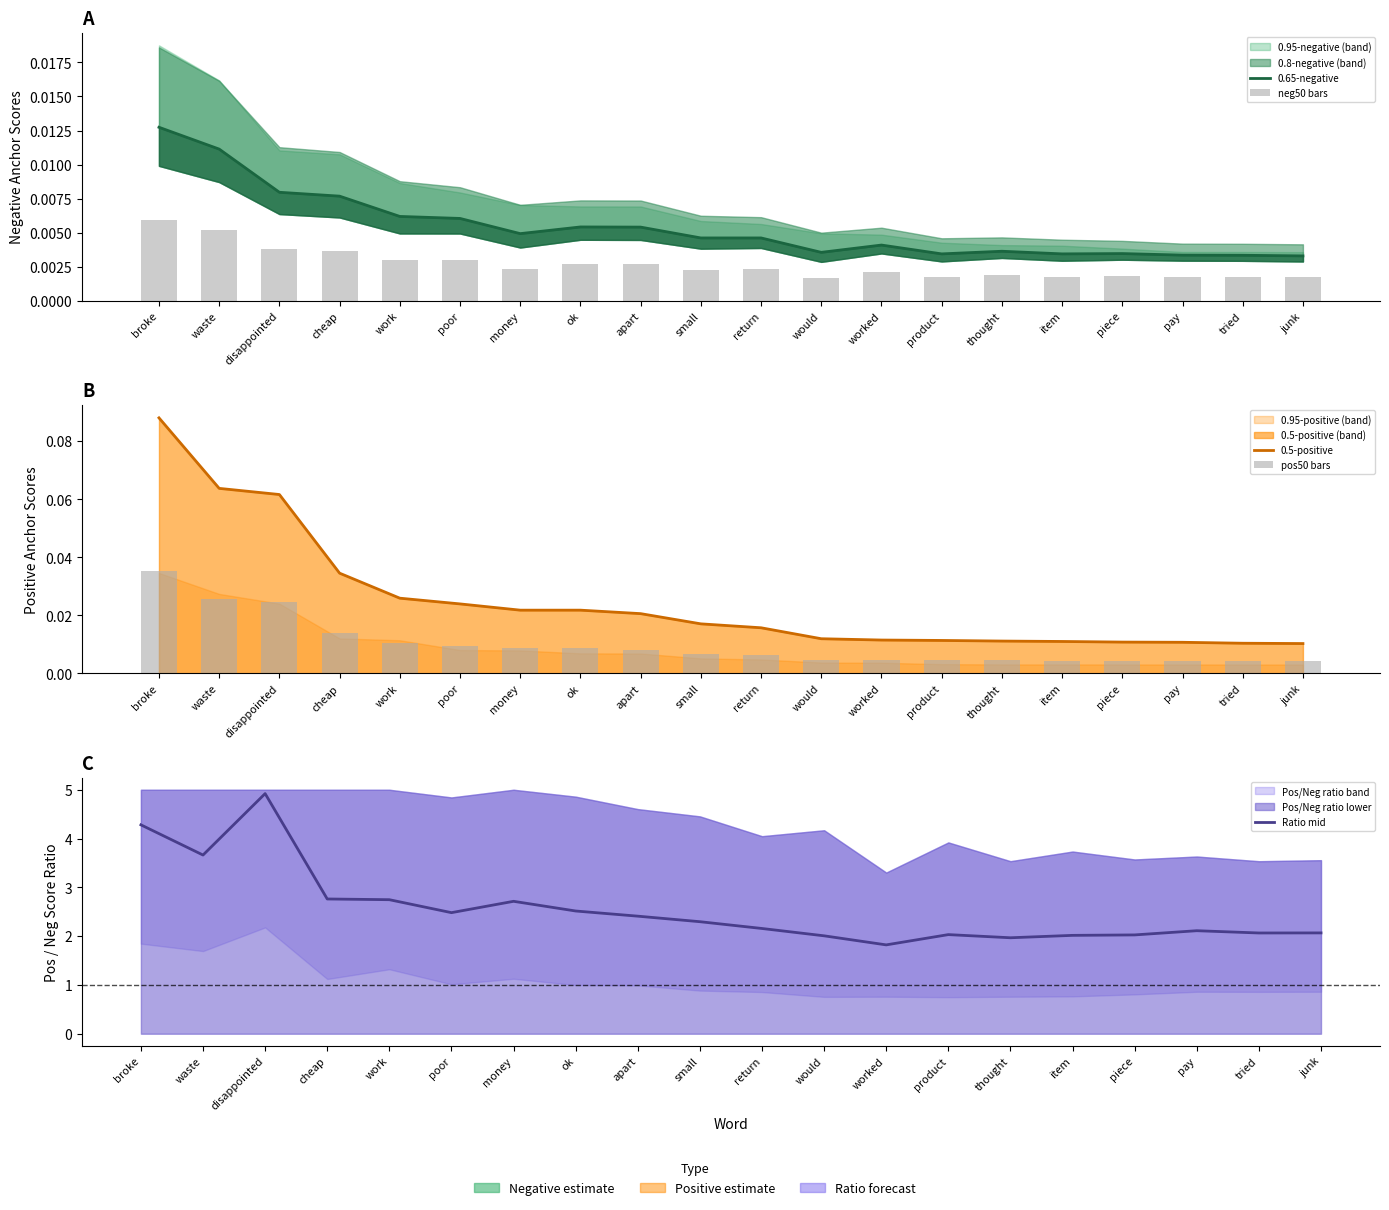

At which category does the chart reach its peak across all series?

disappointed